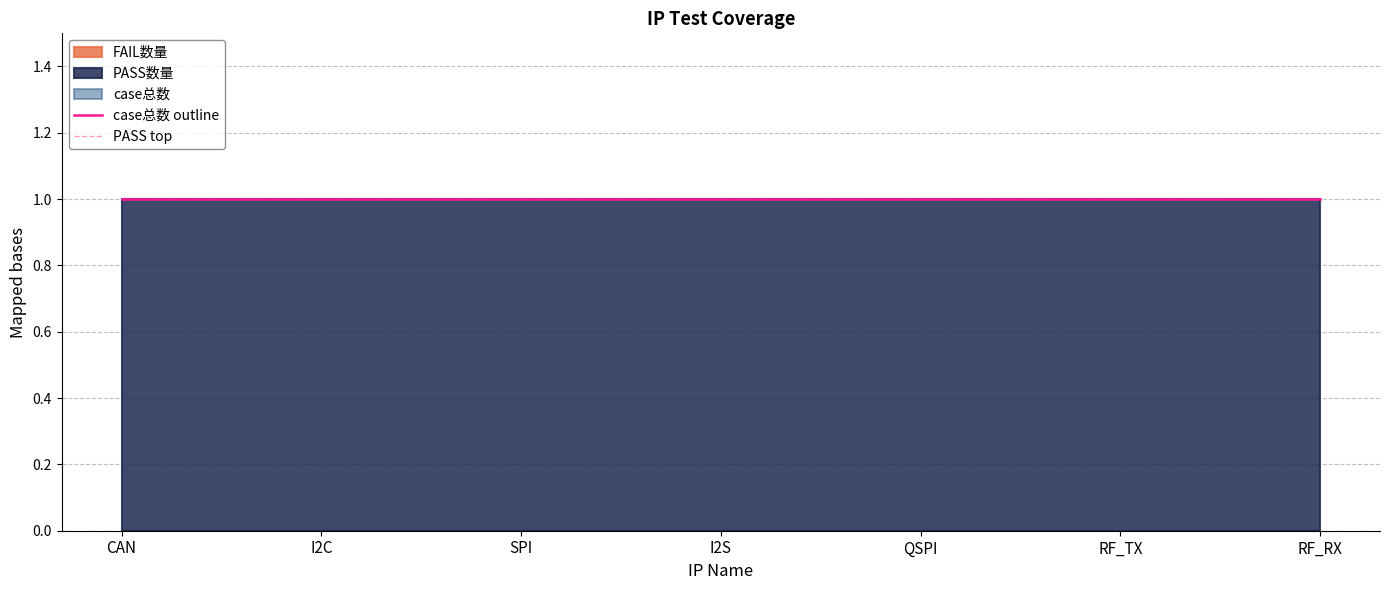

What is the difference between the highest and lowest values at I2C?

1